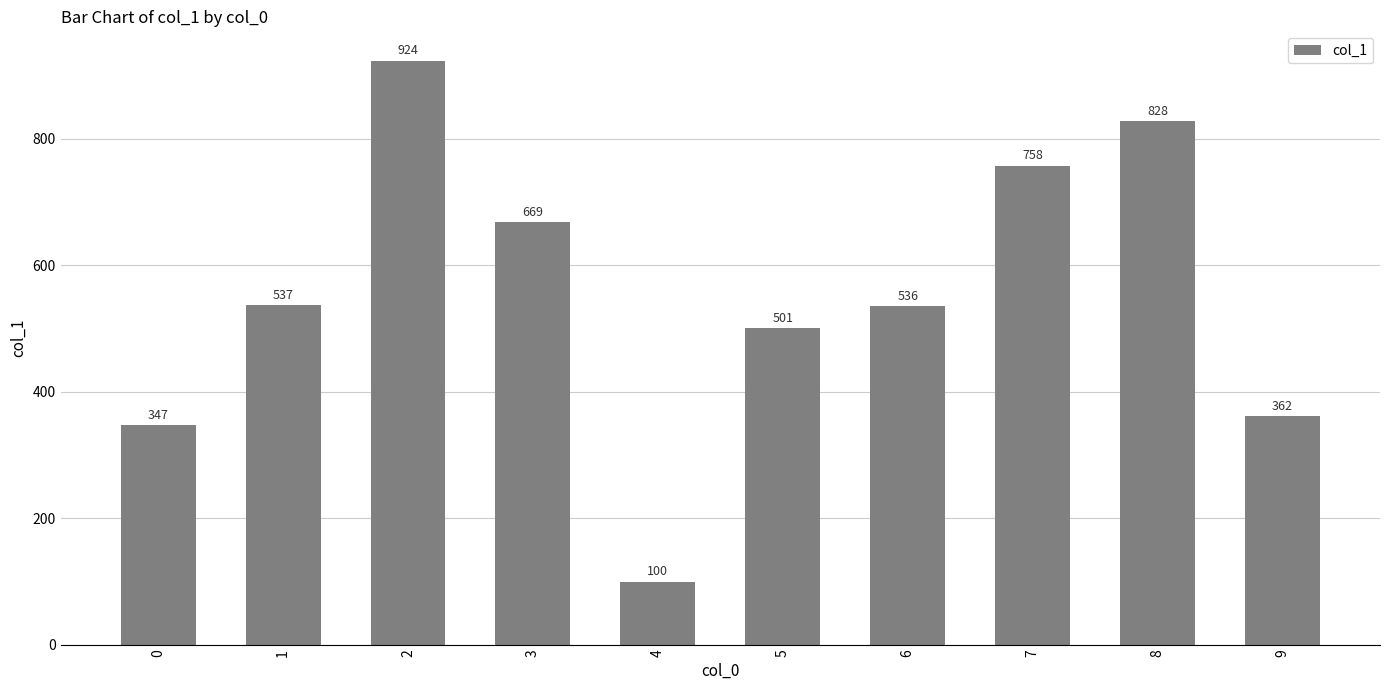

Reading left to right, transcribe all the data shown in this chart.

0=347	1=537	2=924	3=669	4=100	5=501	6=536	7=758	8=828	9=362